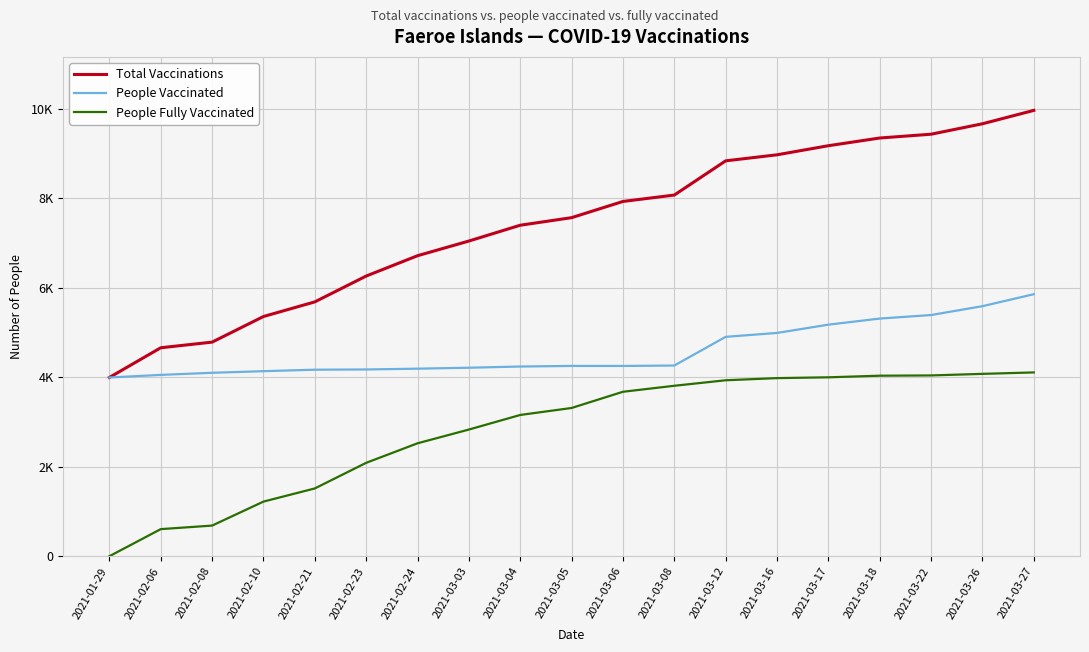

At which label does Total Vaccinations reach its peak?

2021-03-27